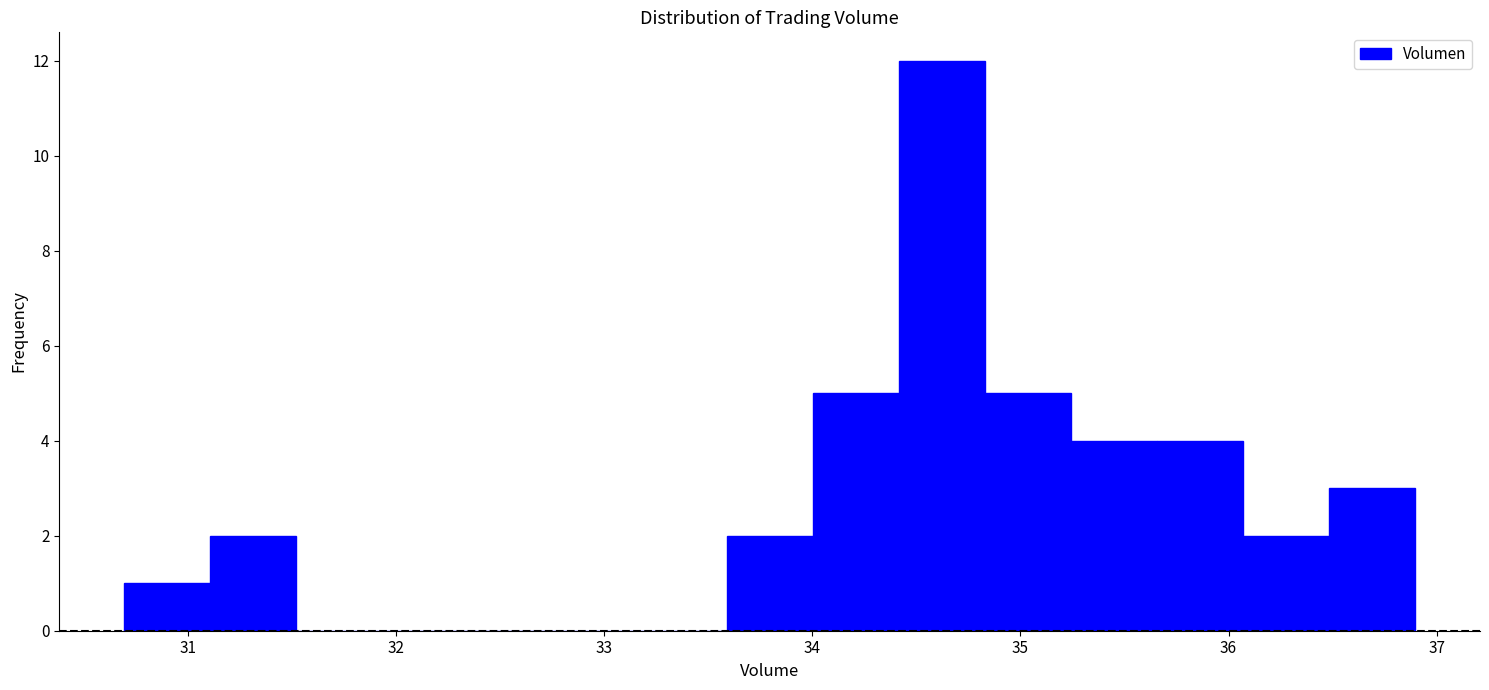

Reading left to right, transcribe this chart: for each bar, give the range it covers on the x-axis and its height. Neither the bar edges nor the heights are printed on the chart, so give them approximately, as read against the axes.

30.7 to 31.1: 1
31.1 to 31.5: 2
31.5 to 31.9: 0
31.9 to 32.3: 0
32.3 to 32.8: 0
32.8 to 33.2: 0
33.2 to 33.6: 0
33.6 to 34.0: 2
34.0 to 34.4: 5
34.4 to 34.8: 12
34.8 to 35.2: 5
35.2 to 35.7: 4
35.7 to 36.1: 4
36.1 to 36.5: 2
36.5 to 36.9: 3